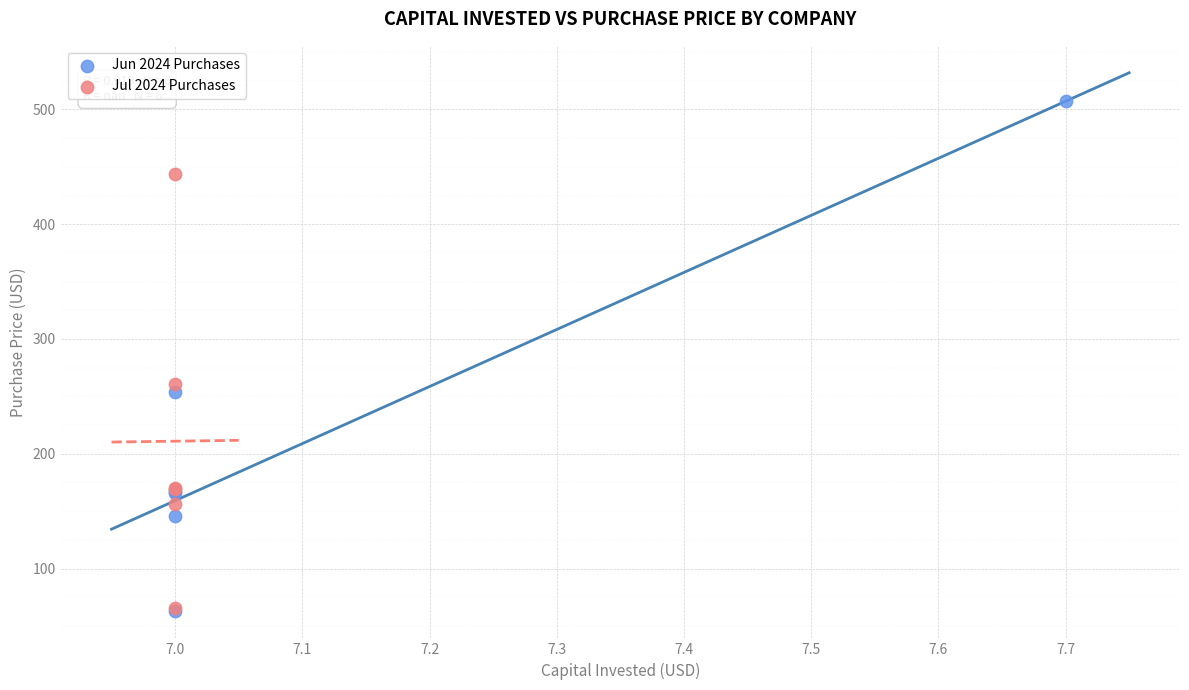

Which series contains the highest Y value?

Jun 2024 Purchases